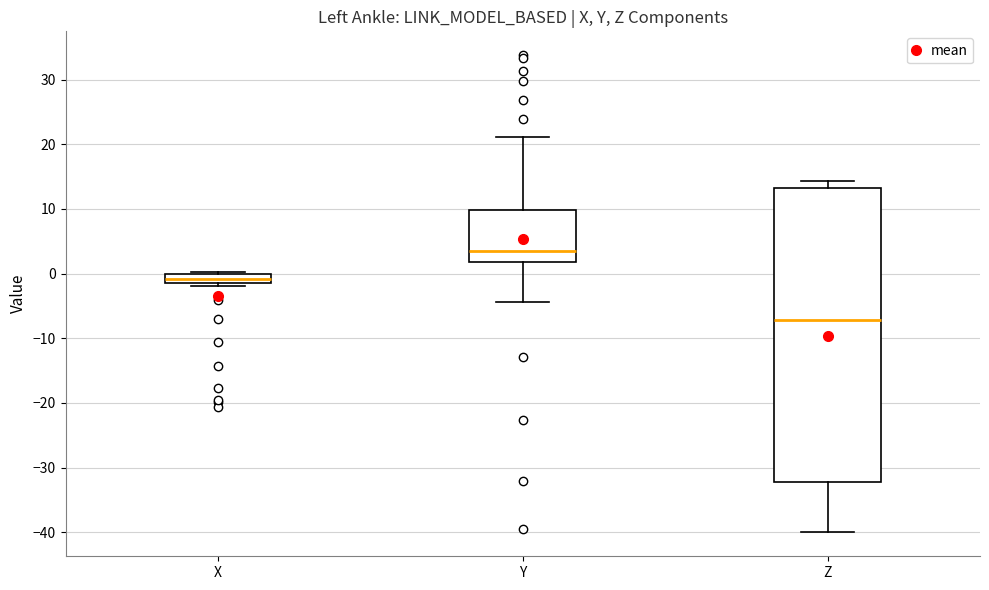

Where does the median line of the box for X sit on the y-axis? The values are not printed on the chart, so give them approximately, as read against the axis.

-1